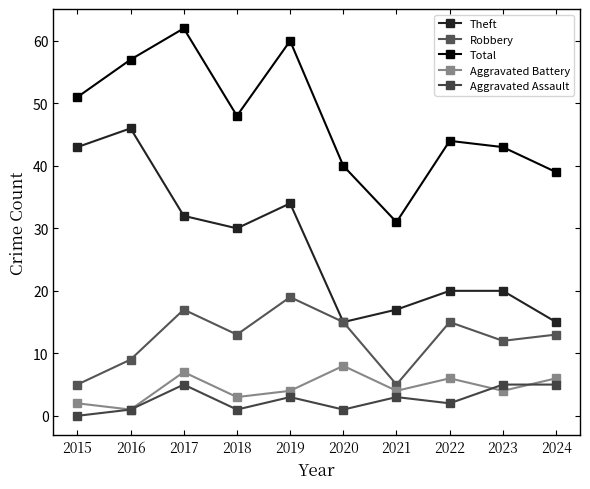

In Theft, how many points are higher than both neighbors (excluding endpoints)?

2